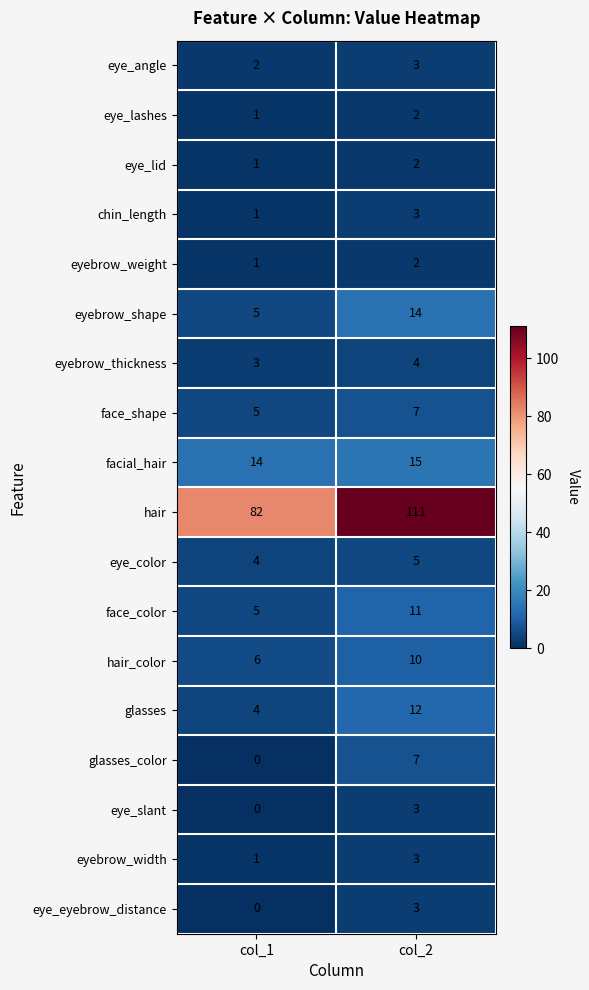

What is the sum of all eye_lid values?

3